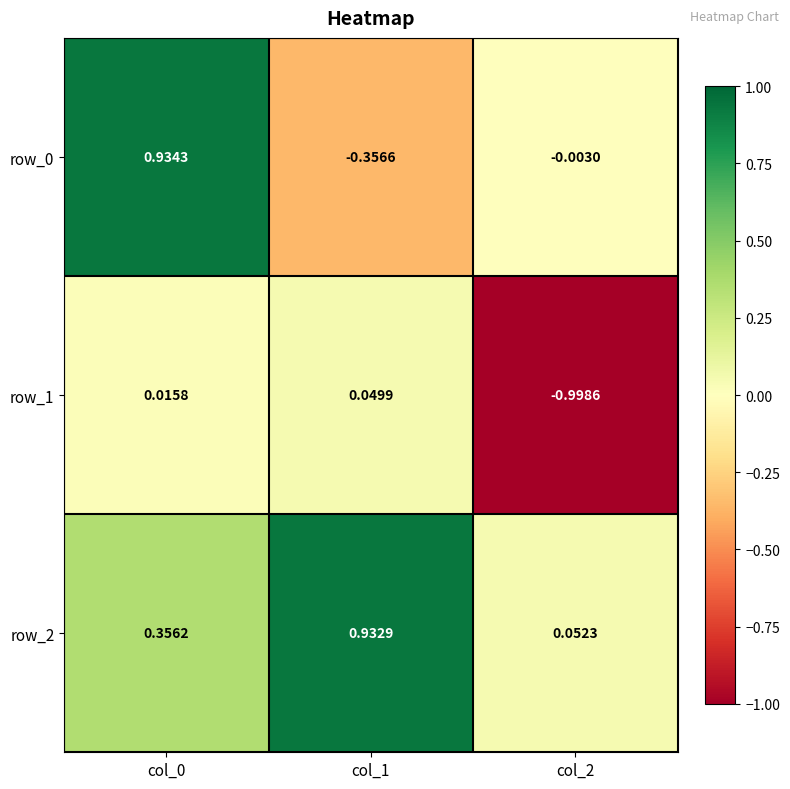

Is the value of row_2 at col_2 greater than the value of row_0 at col_1?

Yes